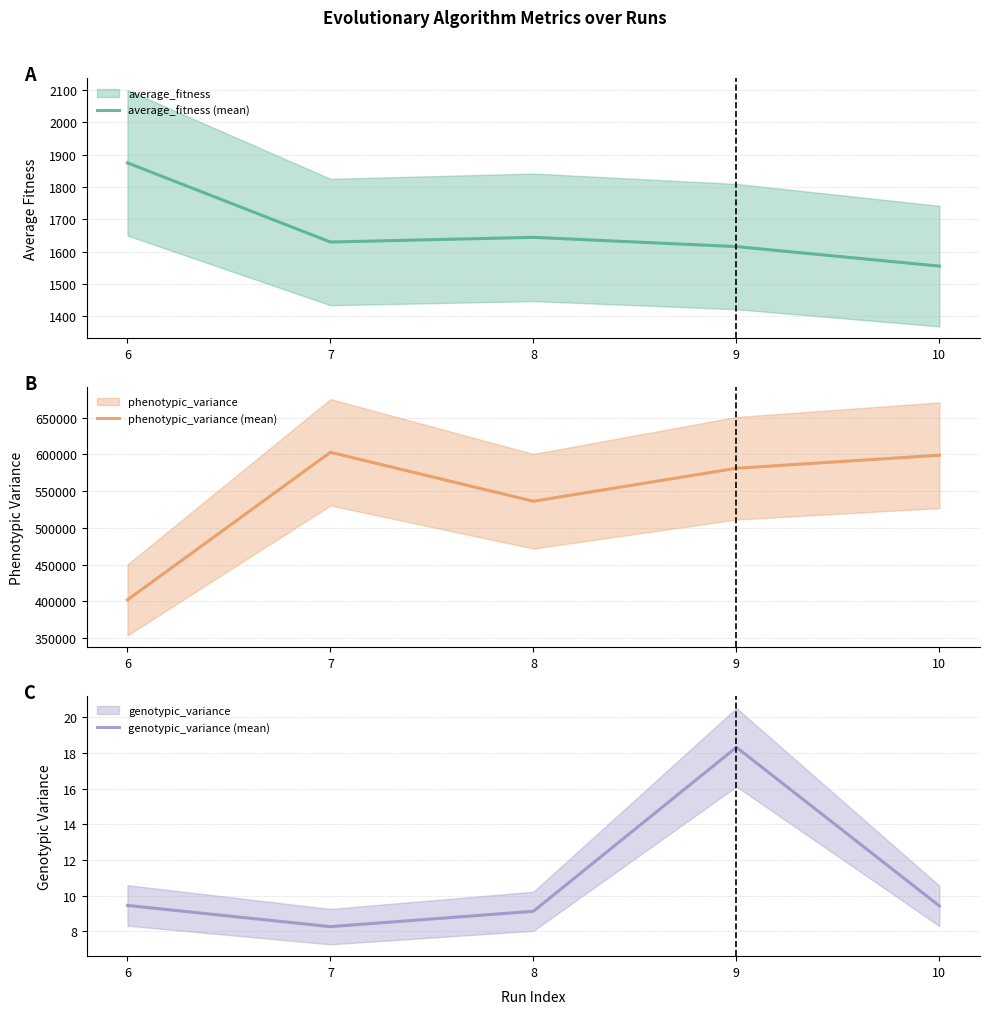

What is the difference between the highest and lowest values at 7?

602869.7